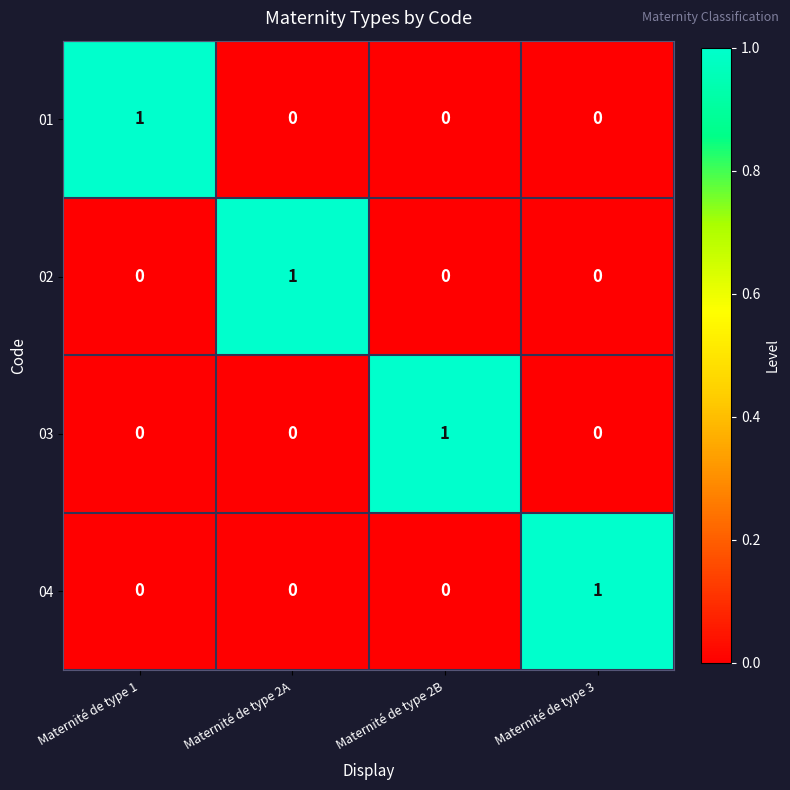

Is the value of 01 at Maternité de type 1 greater than the value of 04 at Maternité de type 1?

Yes